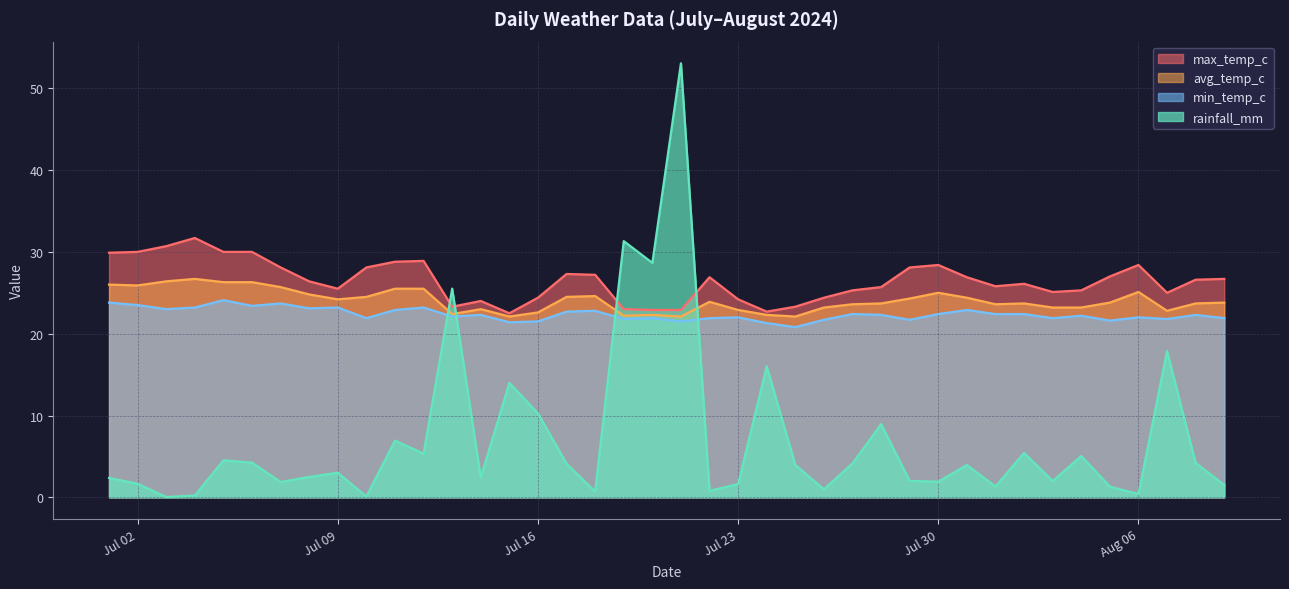

What is the value of the avg_temp_c point at the 13th from the left?

22.4